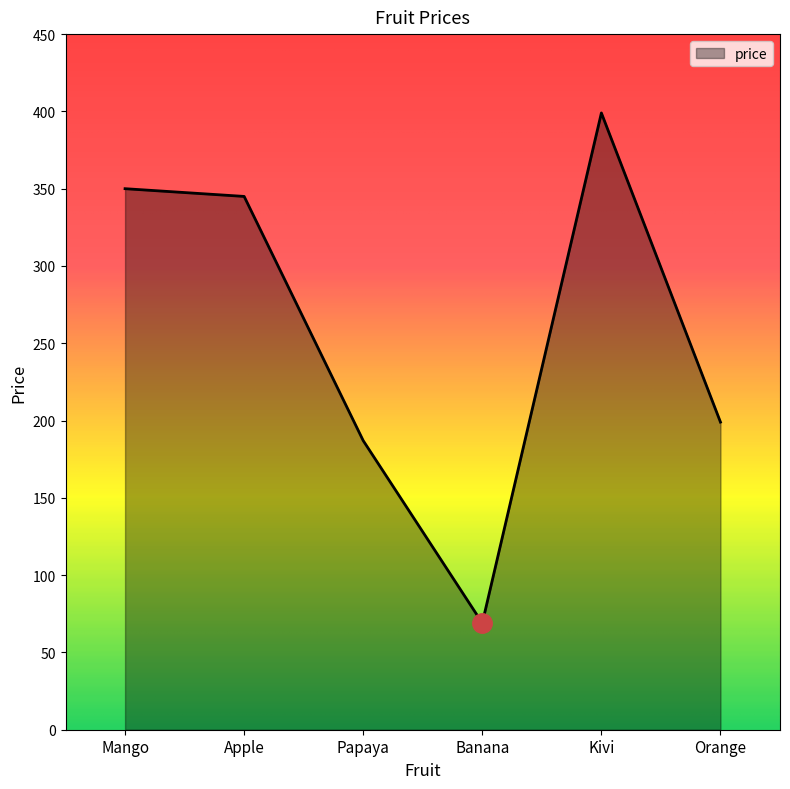

Which label corresponds to the largest value in the chart?

Kivi